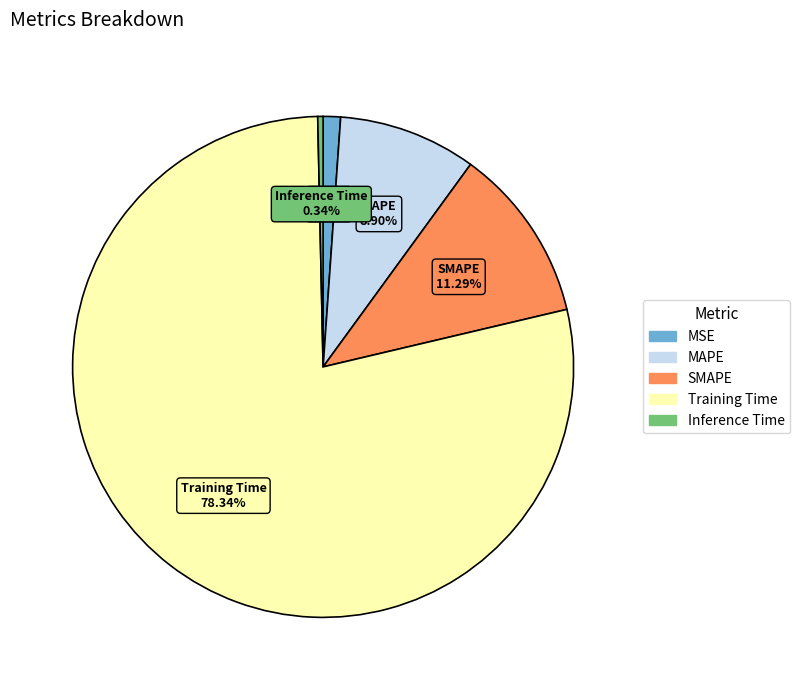

How many segments does this pie chart have?

5